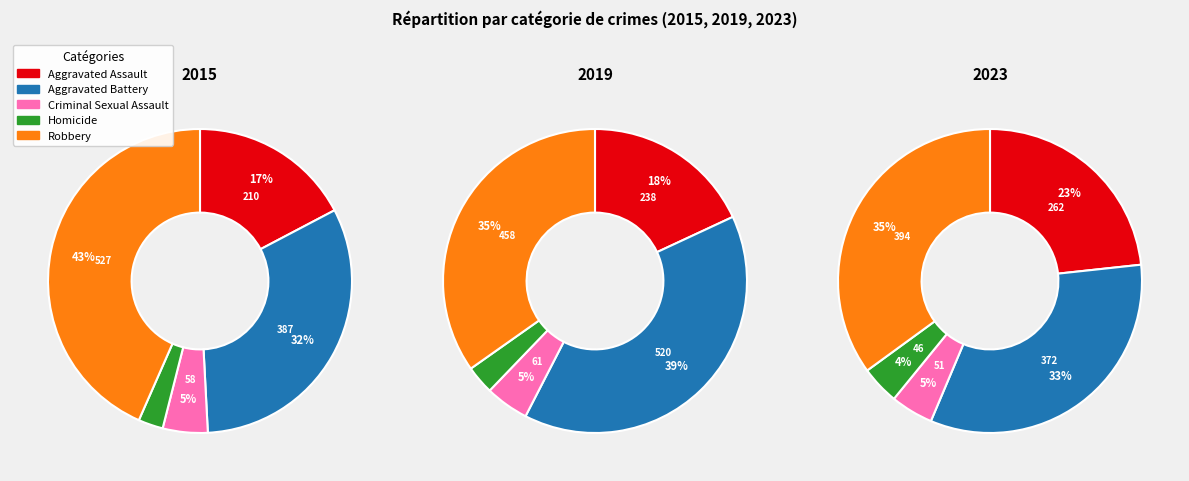

What is the largest slice in the pie chart?

Robbery